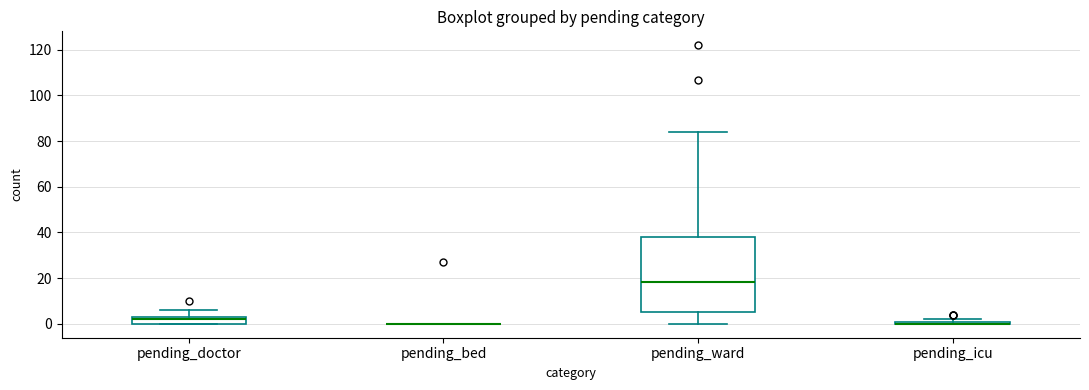

Where is the upper edge of the box for pending_doctor on the y-axis? The values are not printed on the chart, so give them approximately, as read against the axis.

4